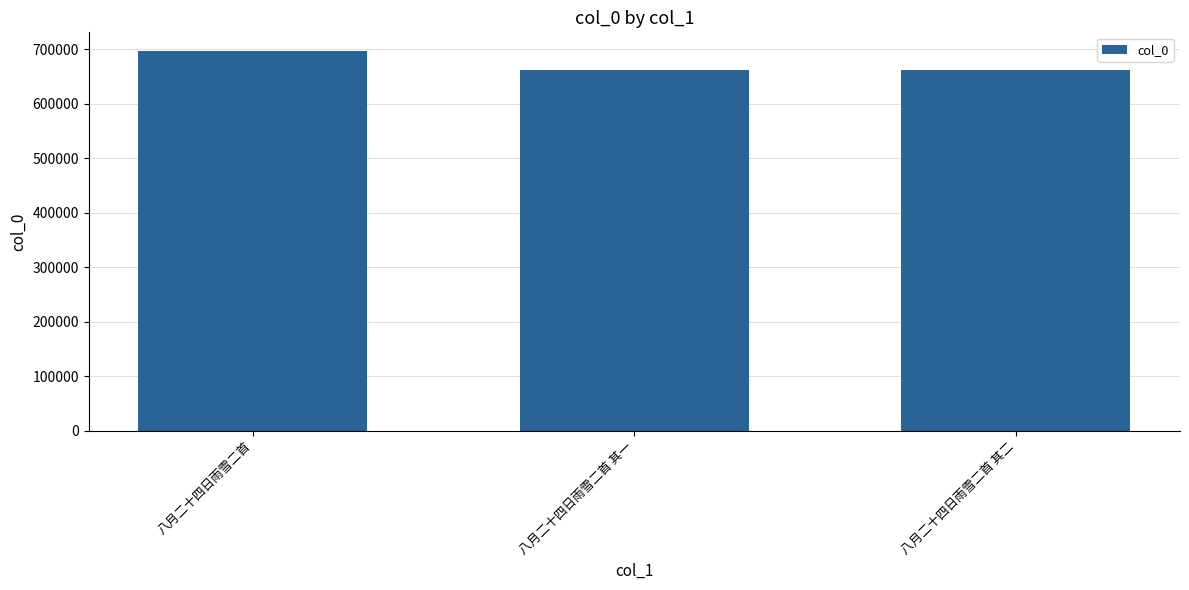

What is the sum of the values at 八月二十四日雨雪二首 其一 and 八月二十四日雨雪二首?

1358411